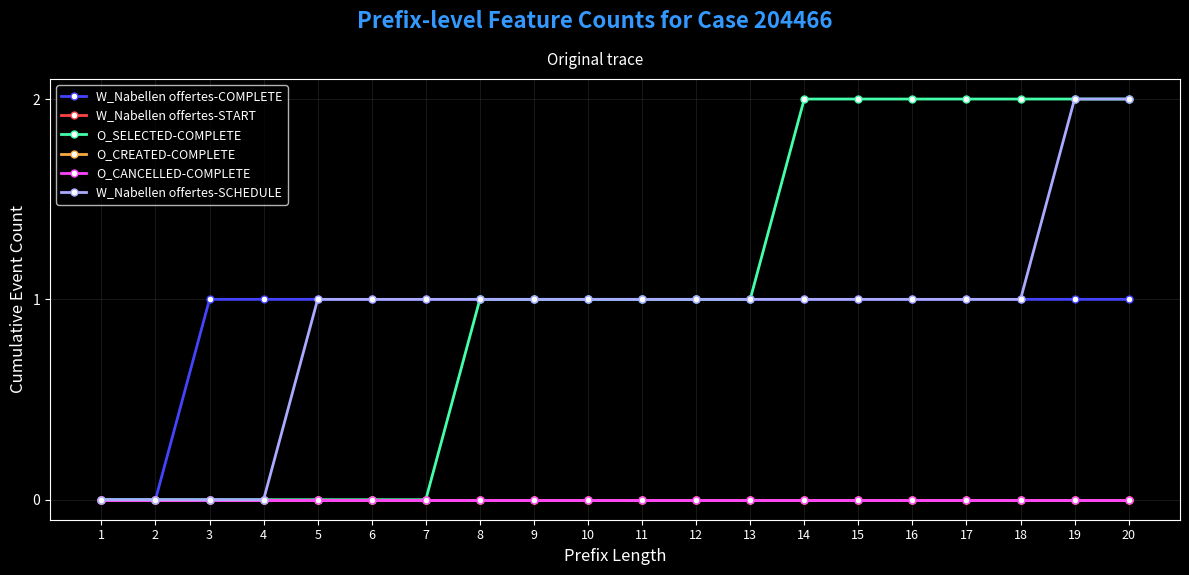

At which category is the sum across all series the highest?

19